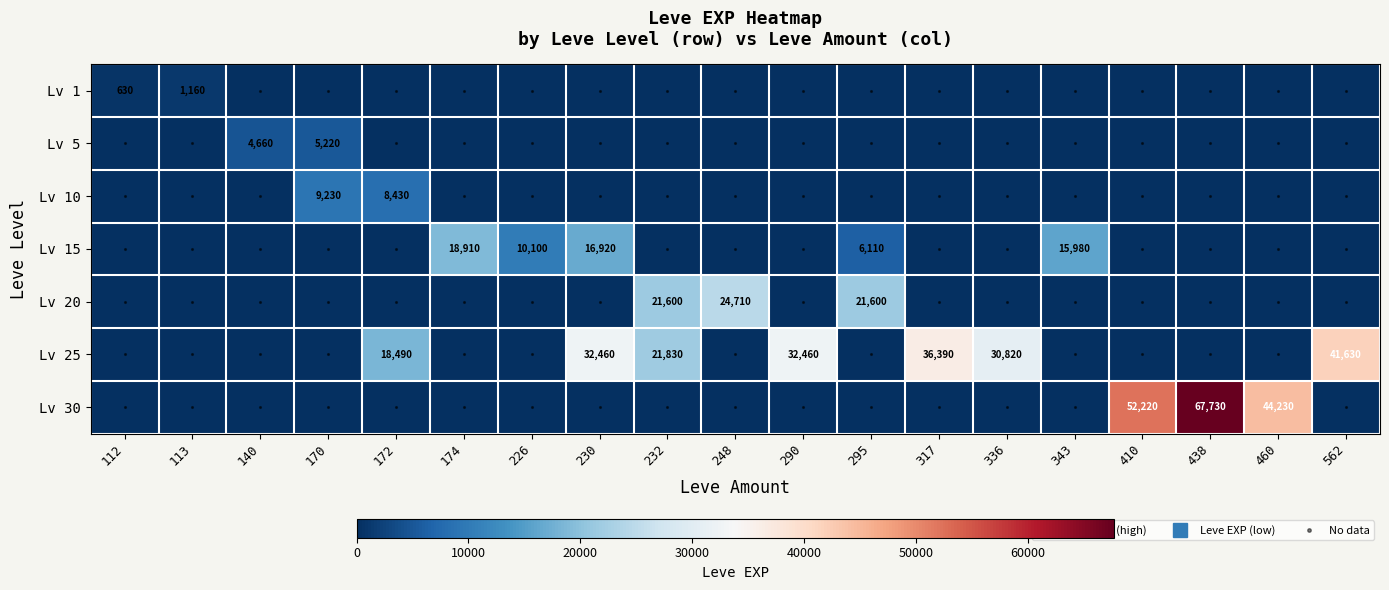

What is the maximum value shown in the chart?

67730